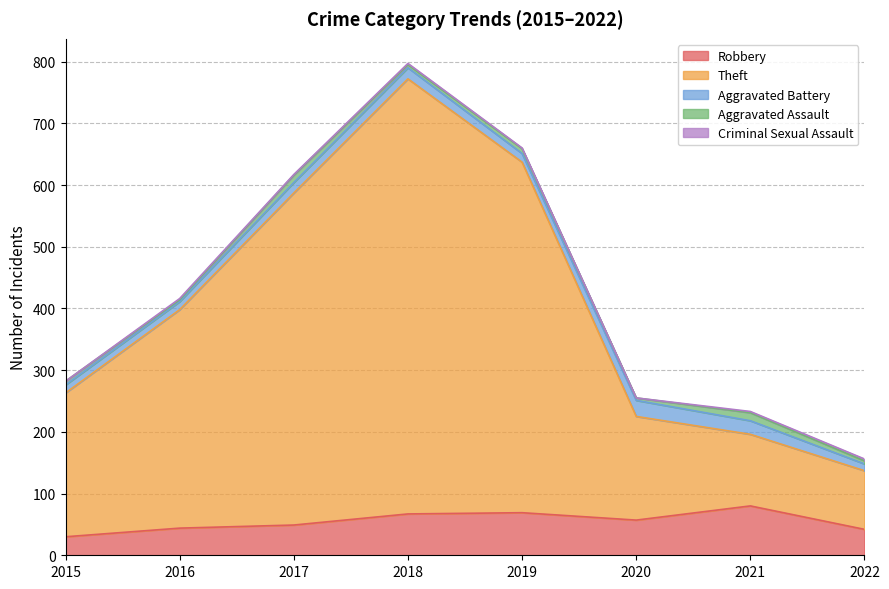

What is the value of the Criminal Sexual Assault point at the 2nd from the left?

2